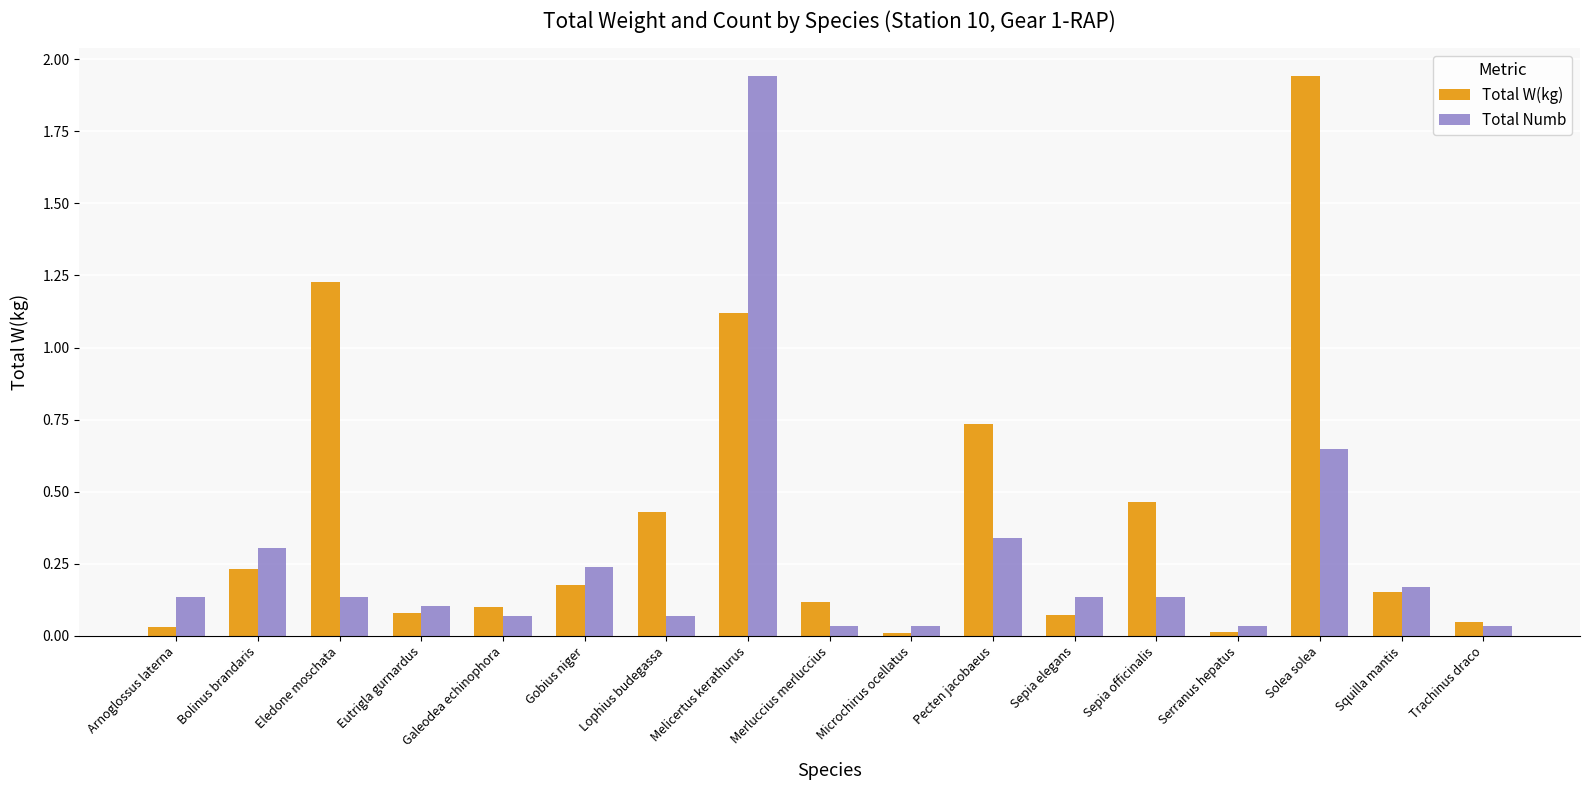

Count the number of data series in this chart.

2